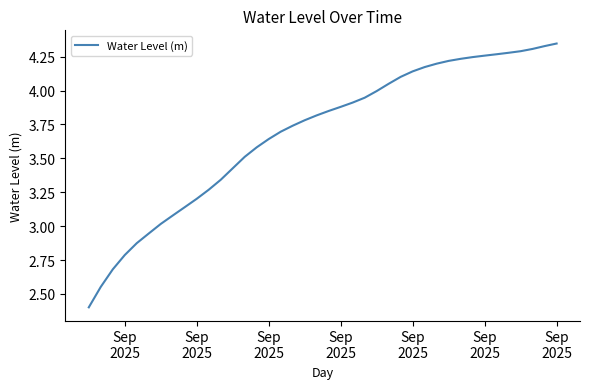

Does the chart display data point markers on the line(s)?

No